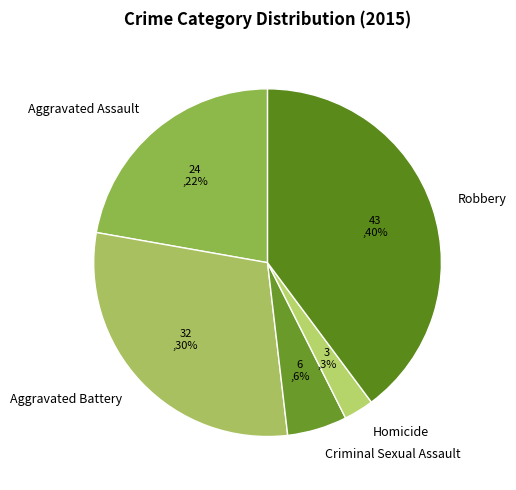

Is Homicide the majority of the pie?

No